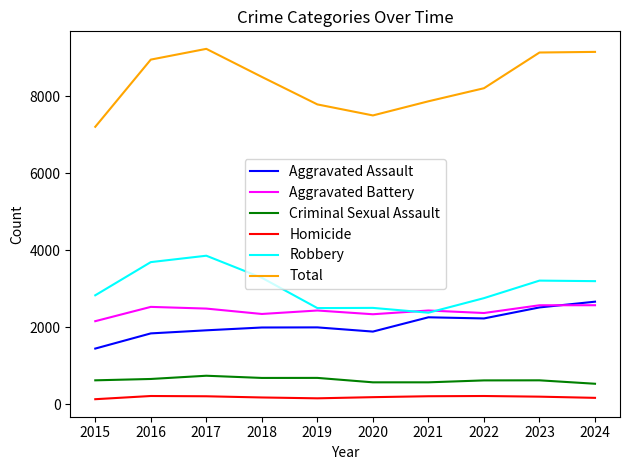

What is the highest value of the Aggravated Assault series?

2667